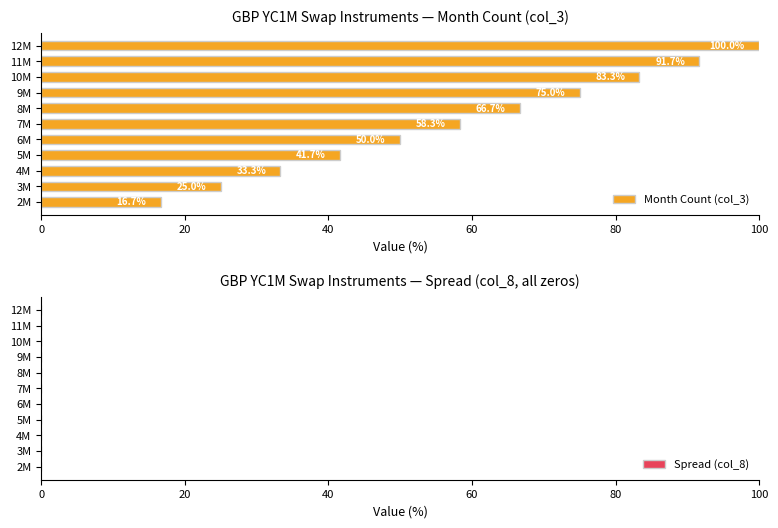

At which label is the value closest to 58?

7M